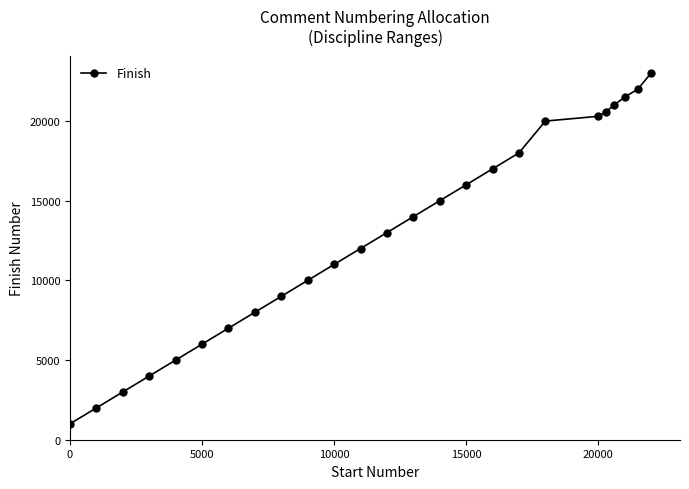

True or false: there are more than 2 points higher than both neighbors.

False